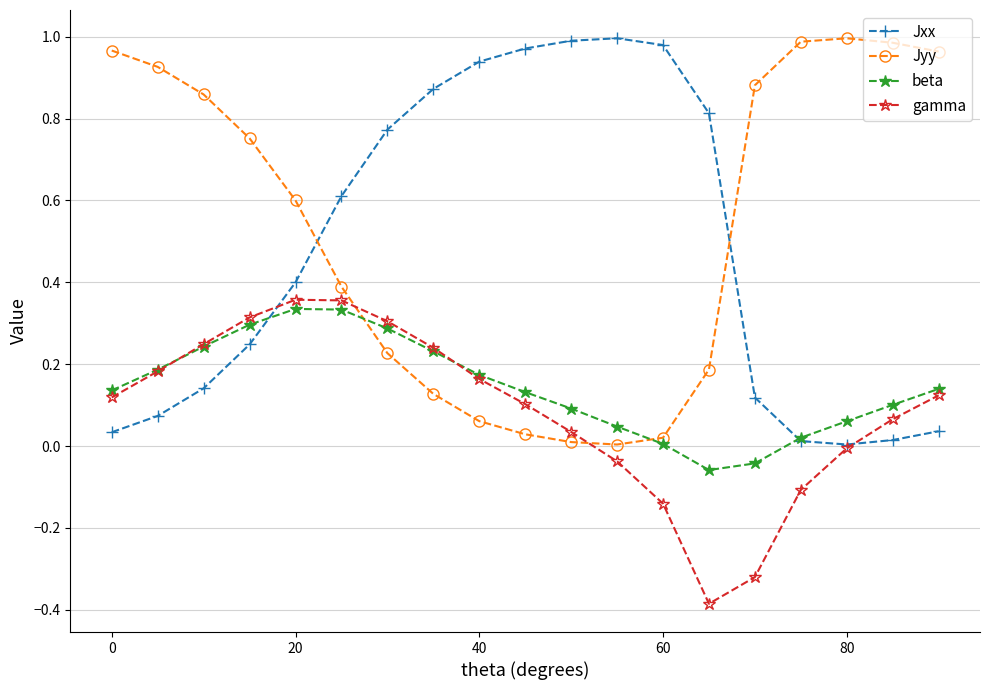

How many intersections are there between Jxx and Jyy?

2